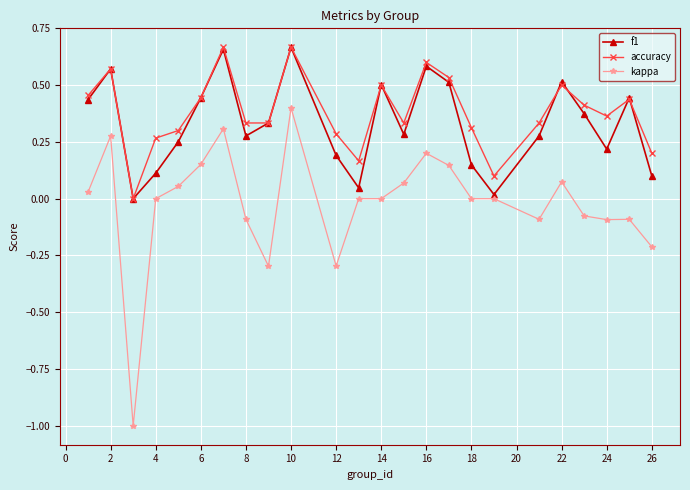

True or false: accuracy and kappa intersect in this chart.

False